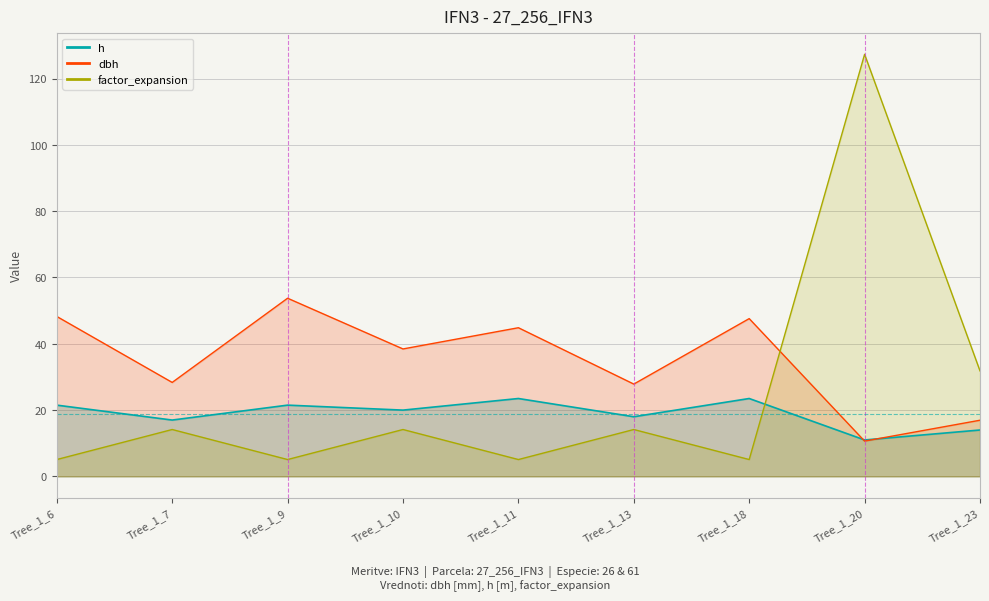

Between Tree_1_6 and Tree_1_18, which series saw the biggest shift?

h